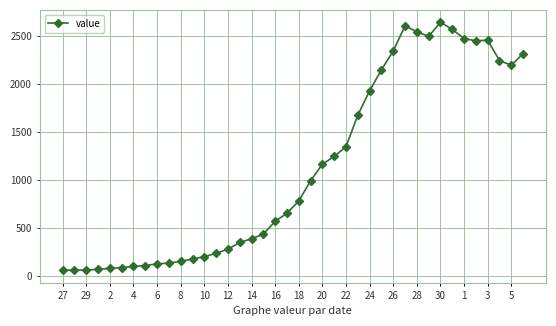

What is the smallest value displayed?

61